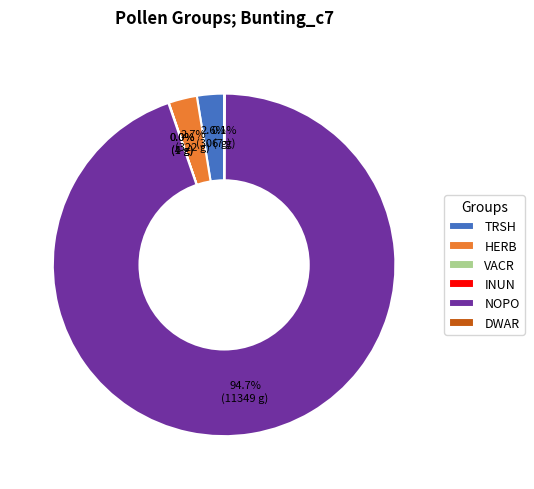

Which slice is the largest?

NOPO